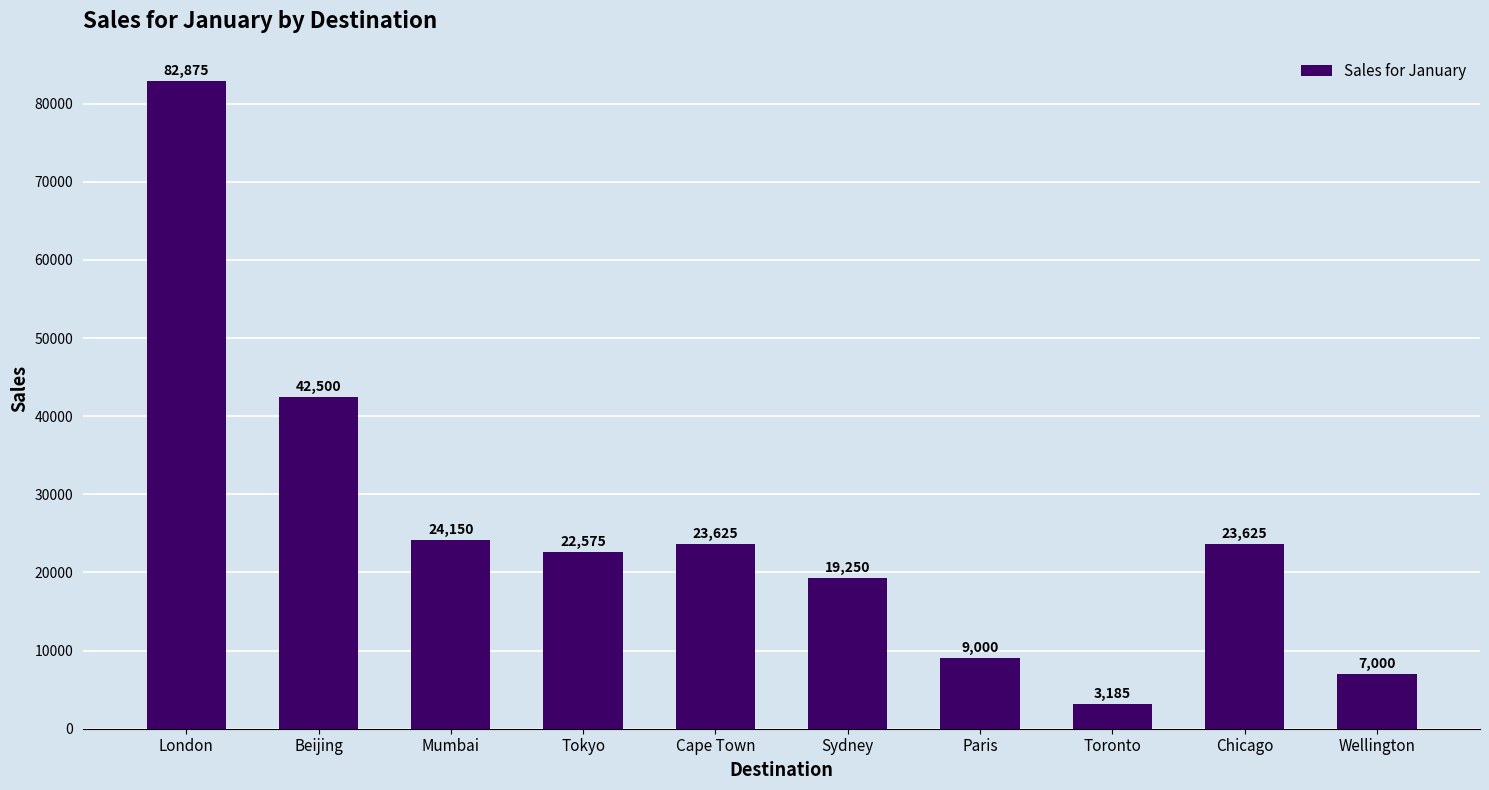

Between Tokyo and Wellington, which is larger?

Tokyo